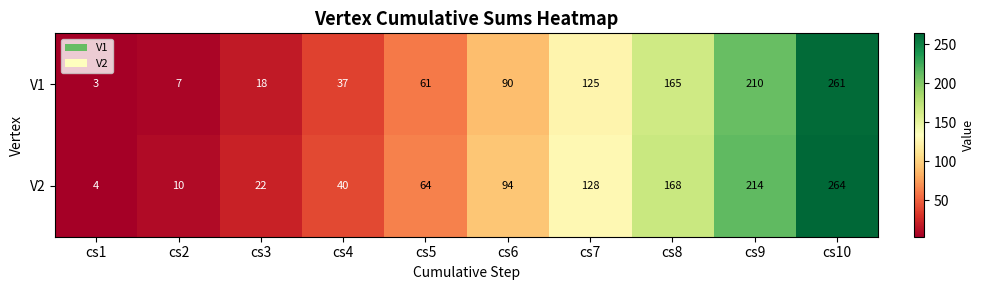

Reading right to left, extract all data points from this chart.

V1: cs10=261	cs9=210	cs8=165	cs7=125	cs6=90	cs5=61	cs4=37	cs3=18	cs2=7	cs1=3
V2: cs10=264	cs9=214	cs8=168	cs7=128	cs6=94	cs5=64	cs4=40	cs3=22	cs2=10	cs1=4